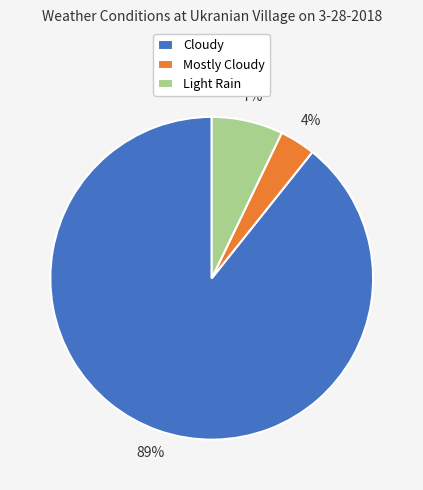

Which category accounts for the majority?

Cloudy